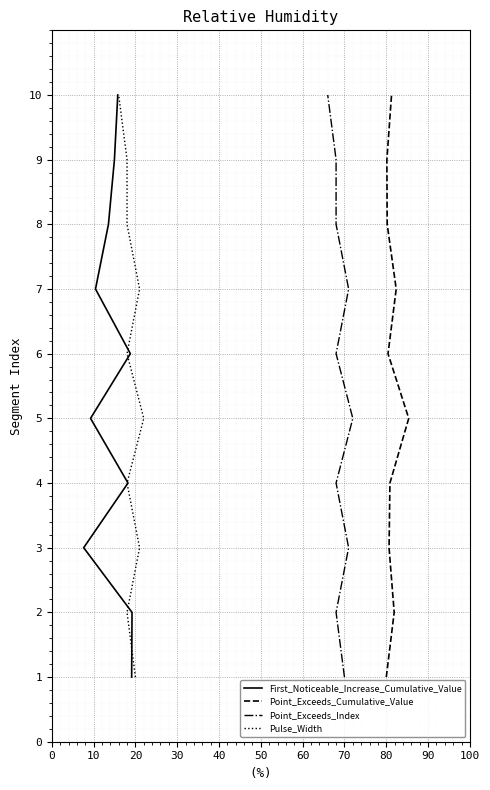

How many lines are shown in the chart?

4